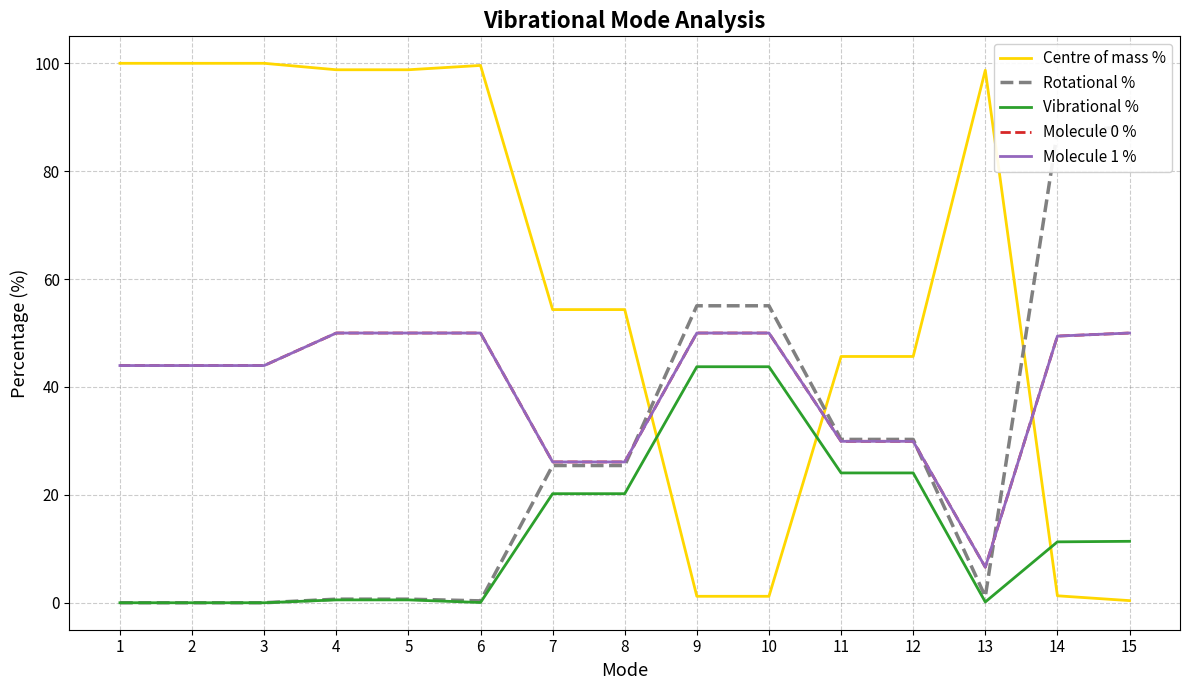

What is the average value of the Centre of mass % series?

60.0